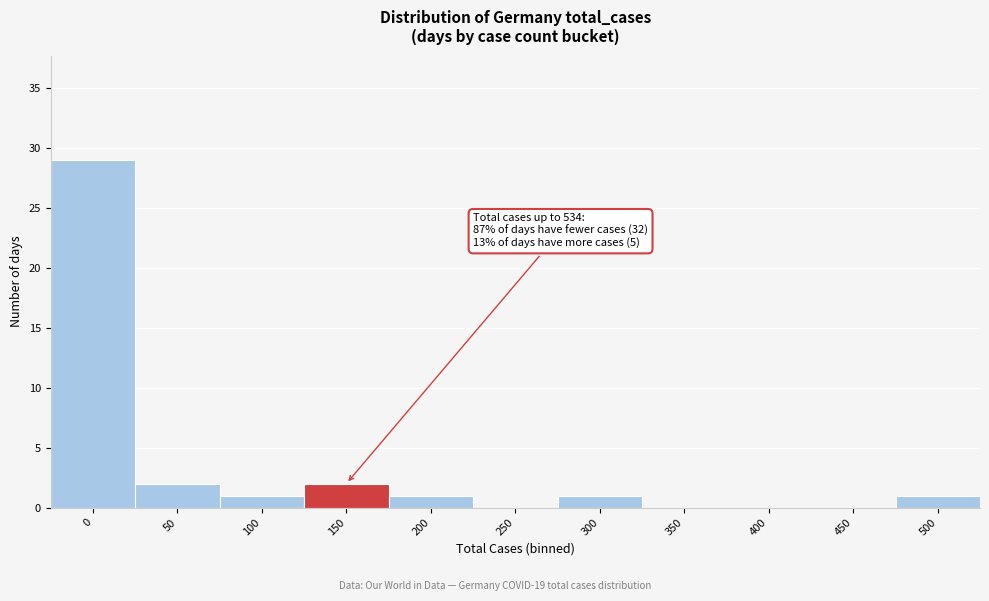

Reading left to right, transcribe all the data shown in this chart.

0=29	50=2	100=1	150=2	200=1	250=0	300=1	350=0	400=0	450=0	500=1